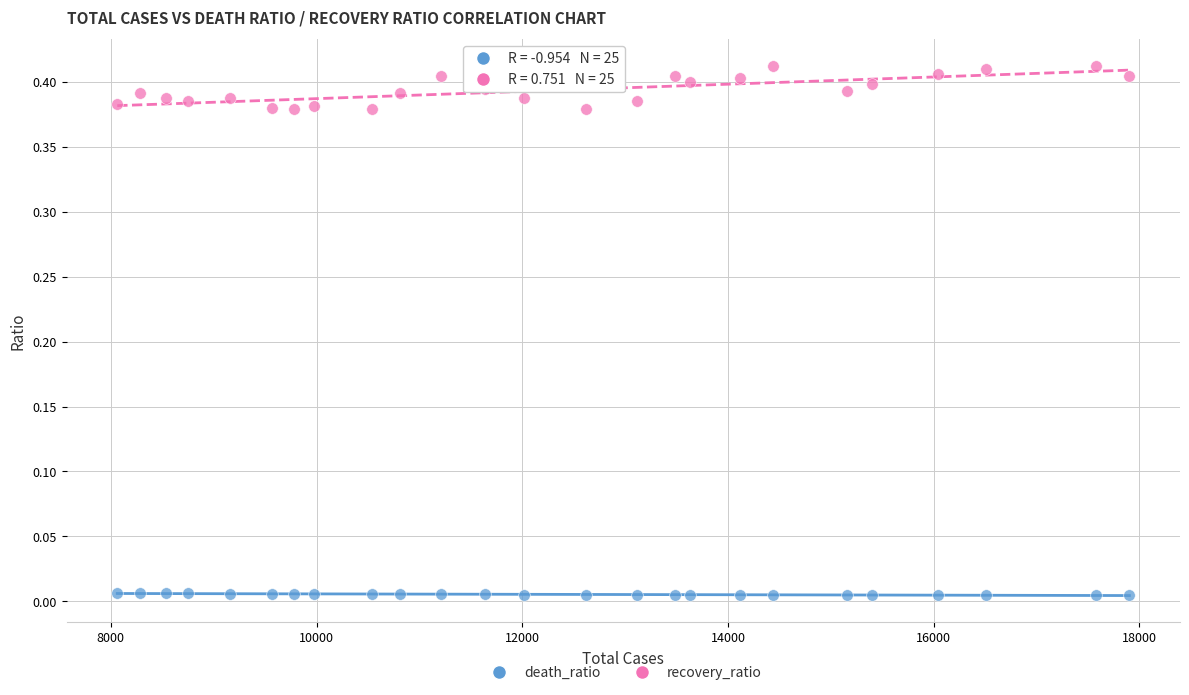

What are all the series names shown in the legend?

death_ratio, recovery_ratio